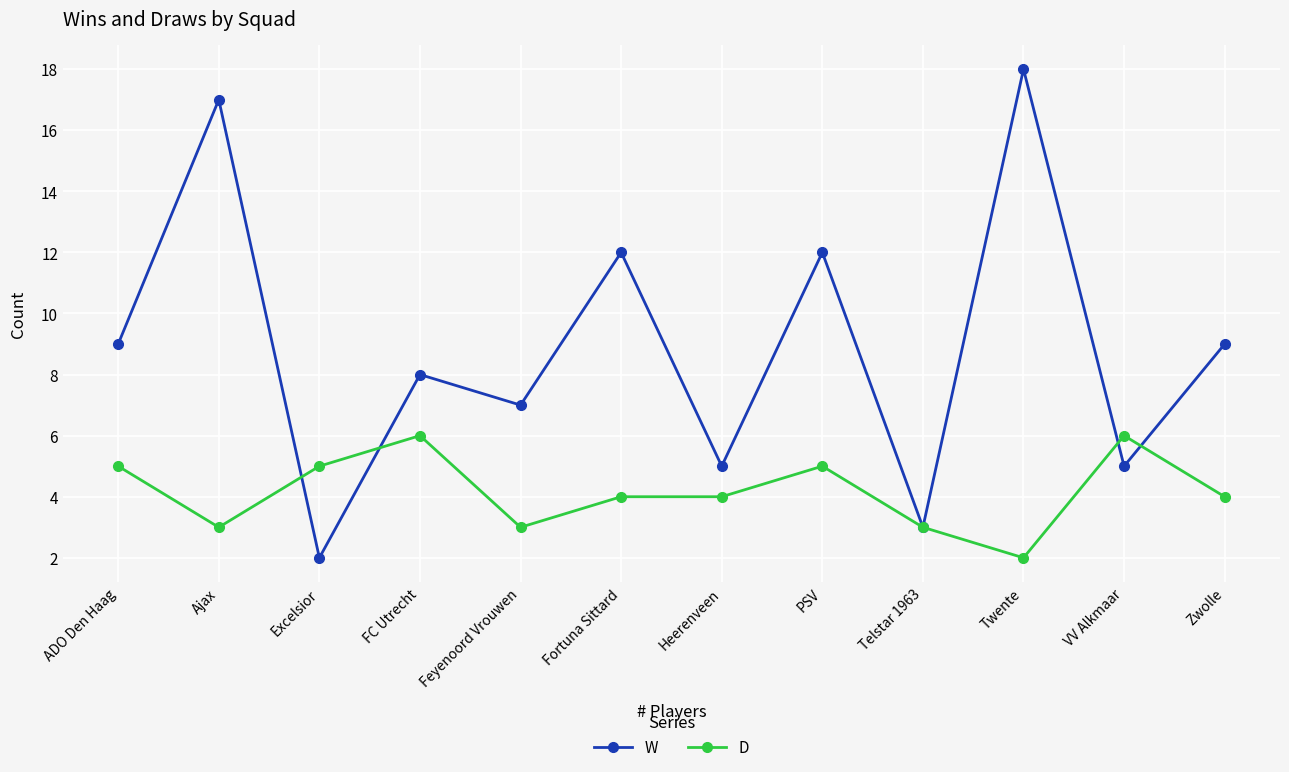

Which series has the largest range (max minus min)?

W